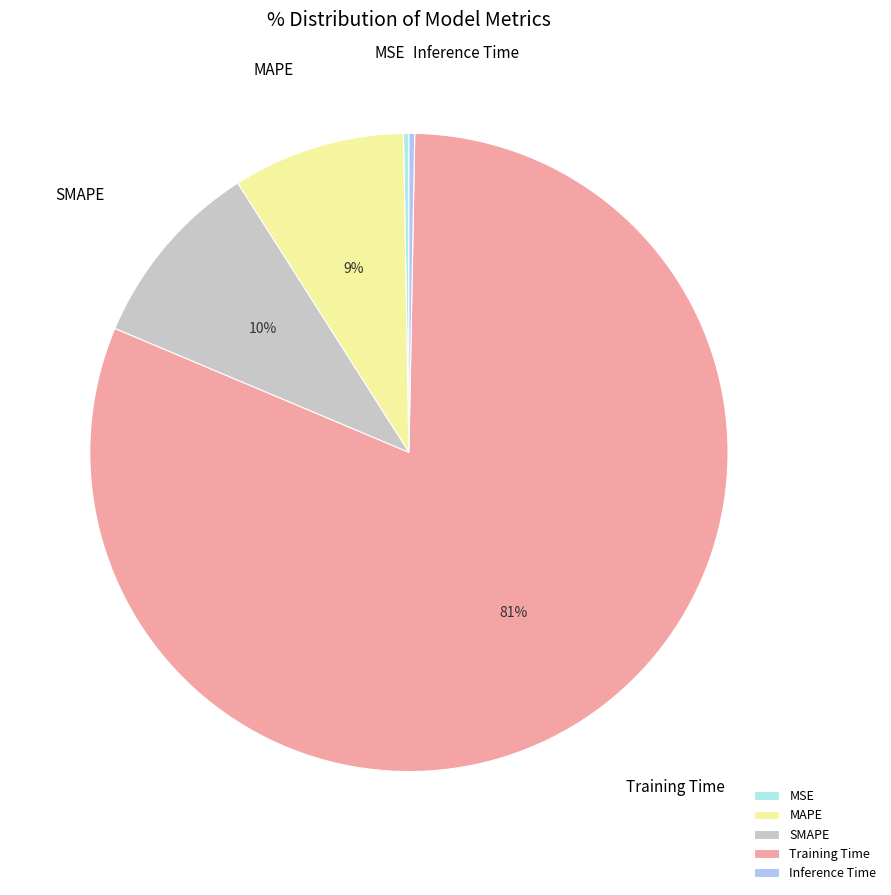

Is MAPE the majority of the pie?

No